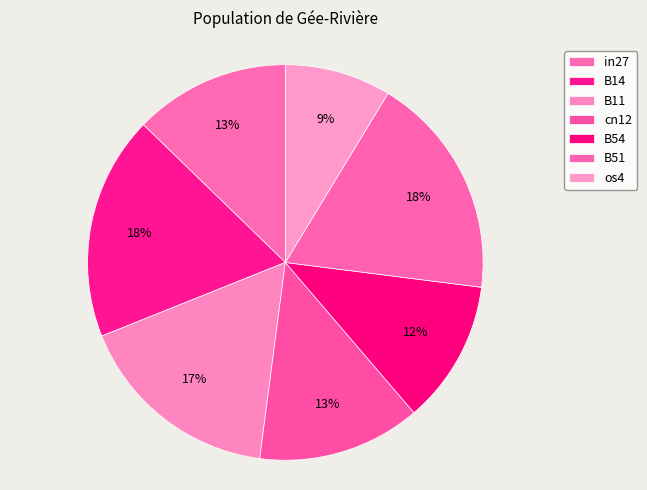

How many segments does this pie chart have?

7